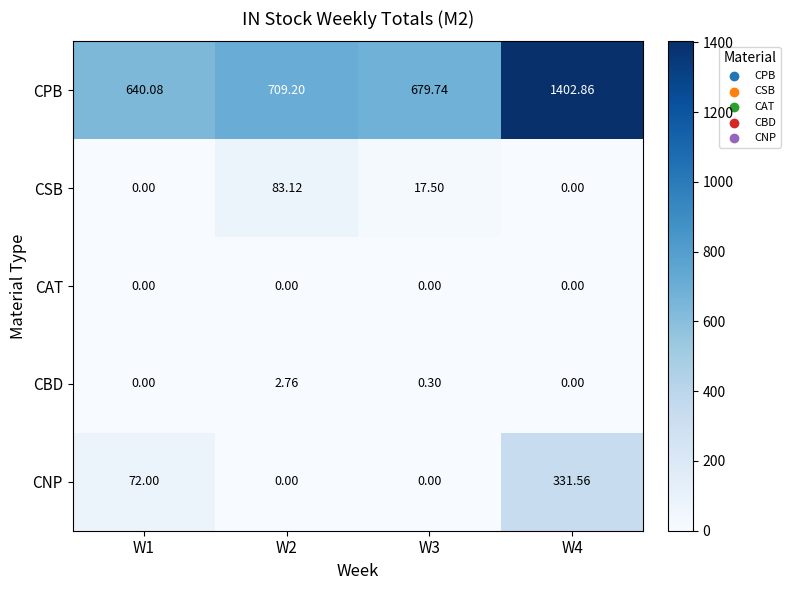

How many positive values does the CBD series have?

2